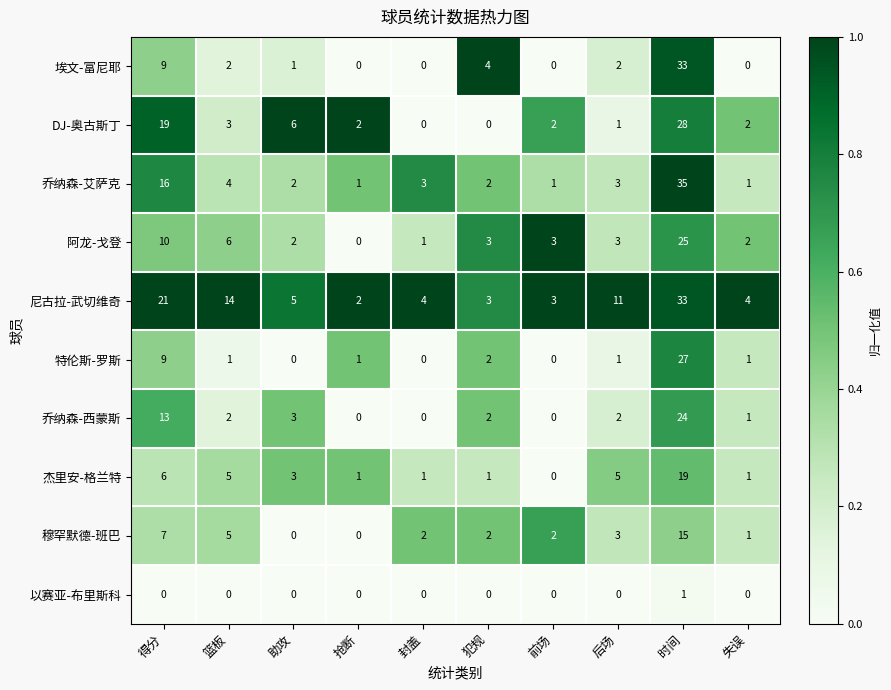

What is the difference between the highest and lowest values at 后场?

11